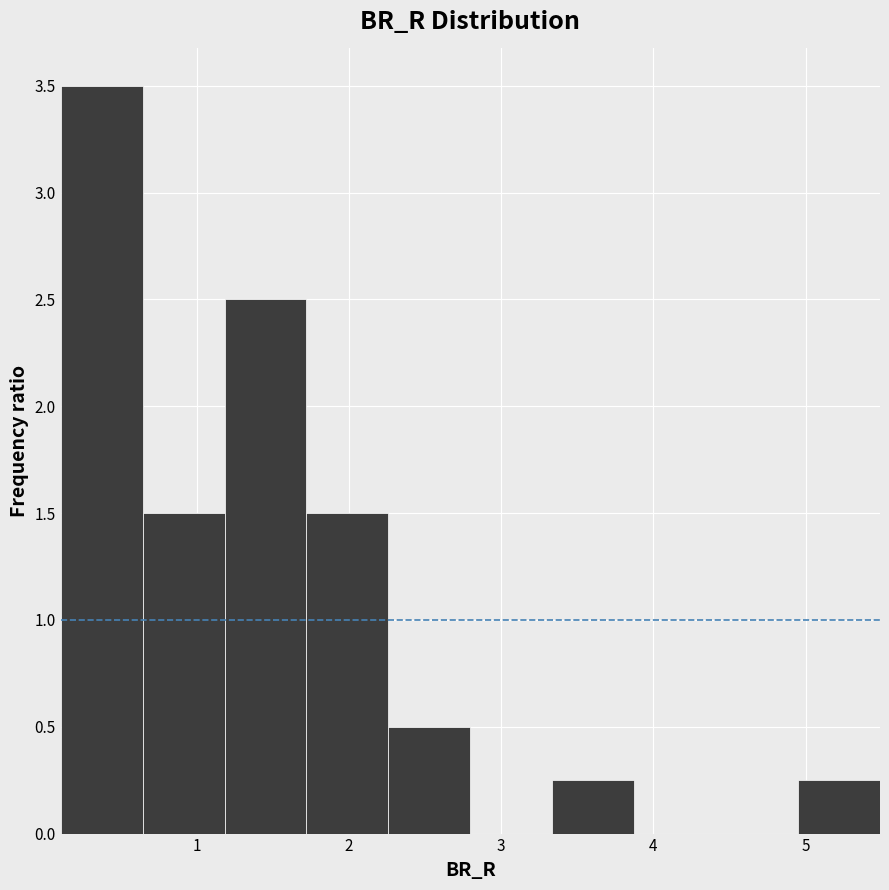

What is the height of the bar covering 0.6 to 1.2 on the x-axis? Neither the bar edges nor the heights are printed on the chart, so give them approximately, as read against the axes.

1.50